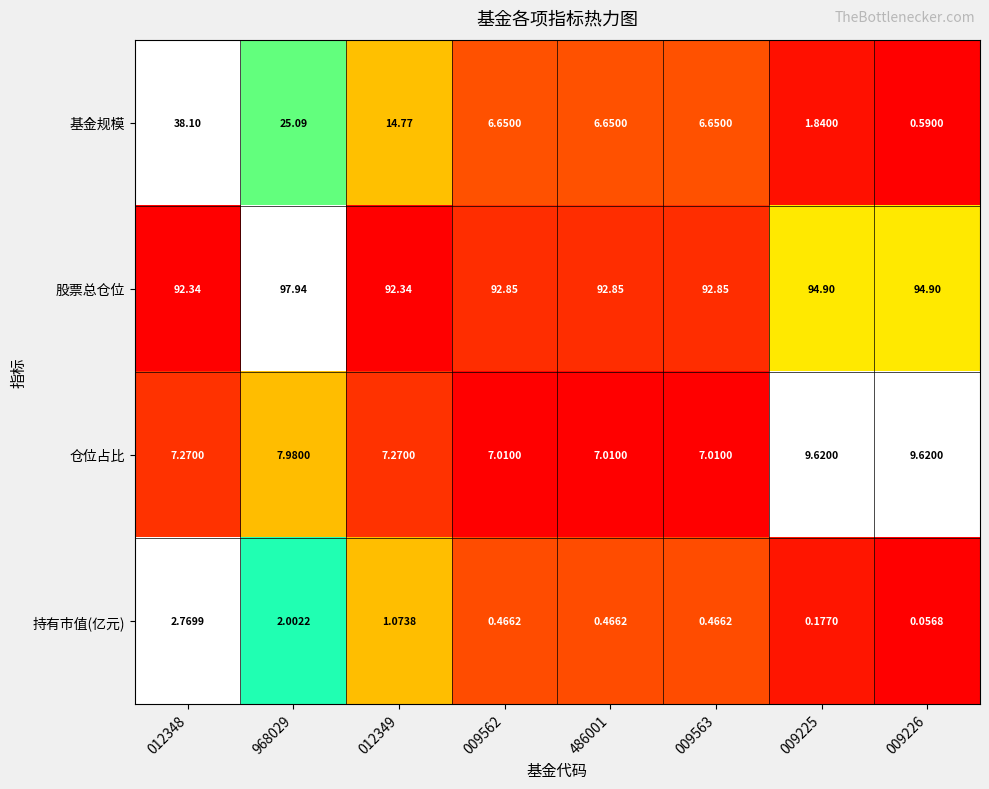

Count the number of categories in the chart.

8